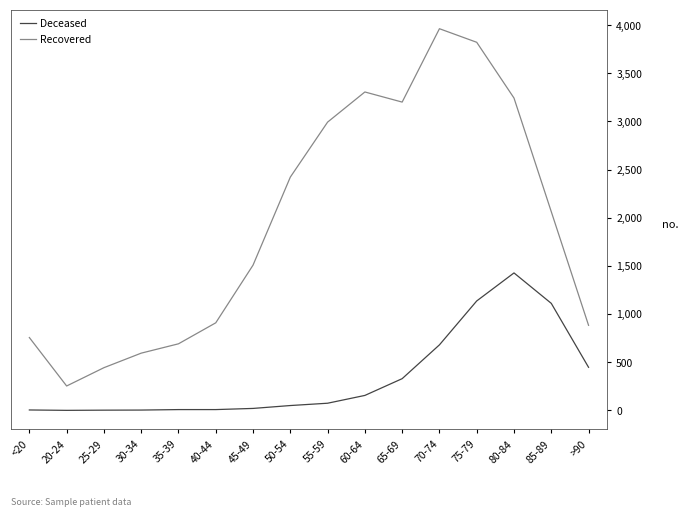

What is the approximate value of Deceased at 45-49, to the nearest 10?

20